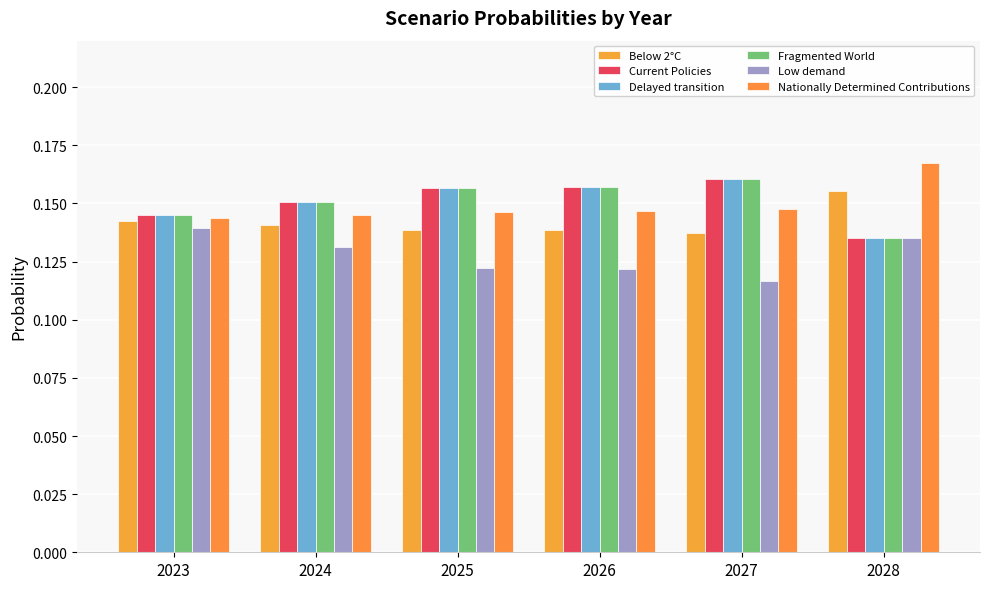

Count the number of data series in this chart.

6